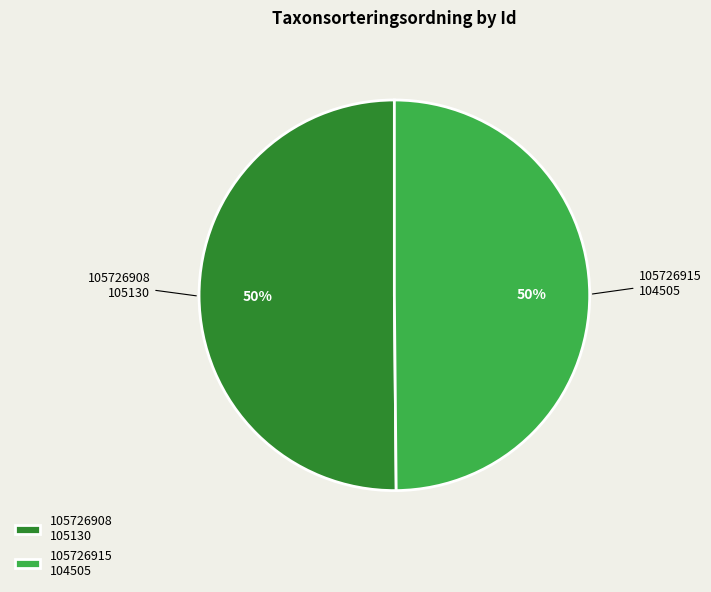

Do 105726908 105130 and 105726915 104505 together represent more than half of the pie?

Yes